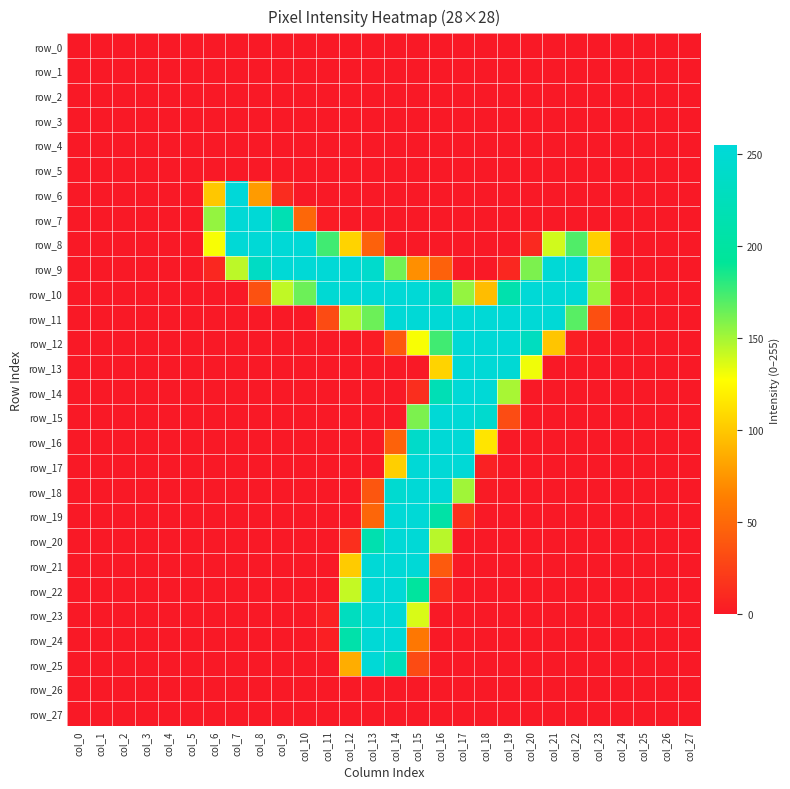

Which series has the widest spread of values?

row_6